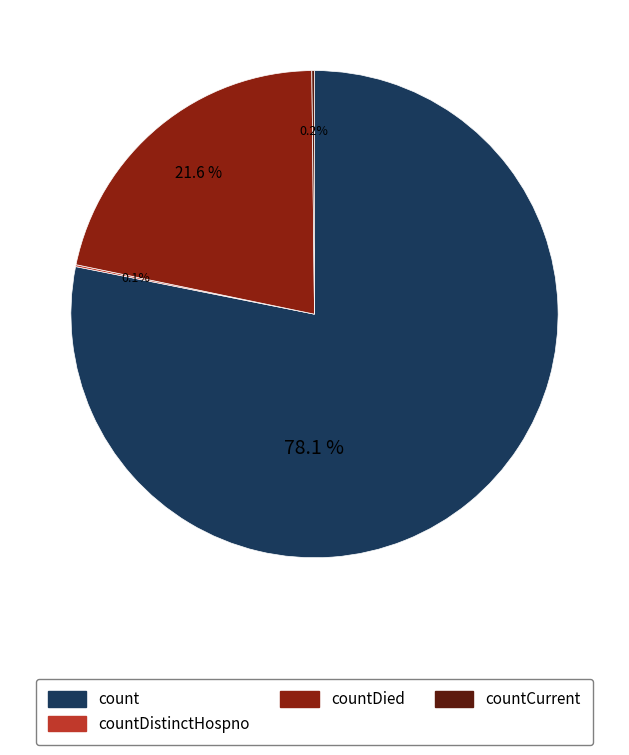

Is there any slice that represents more than half of the pie?

Yes